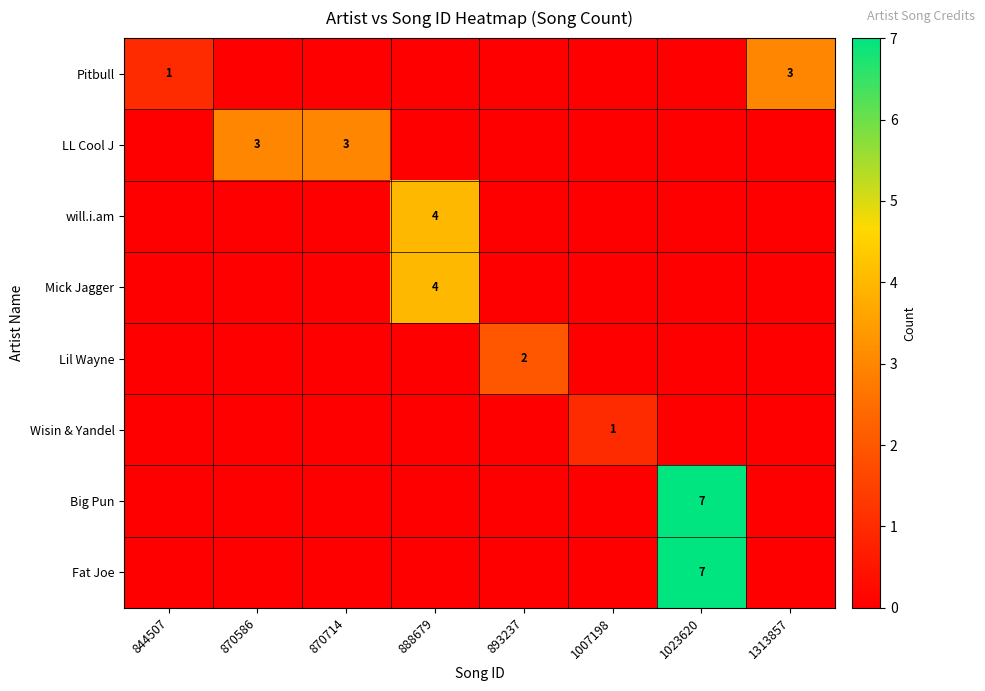

At 1007198, list the series in order from smallest to largest.

Pitbull, LL Cool J, will.i.am, Mick Jagger, Lil Wayne, Big Pun, Fat Joe, Wisin & Yandel